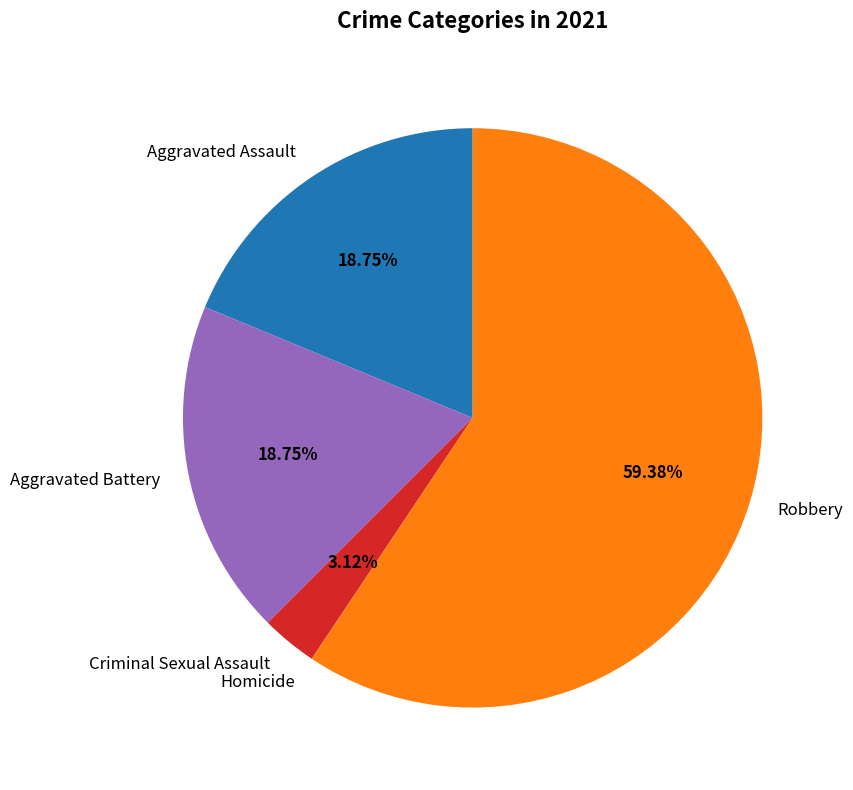

Is there a majority slice in this chart?

Yes